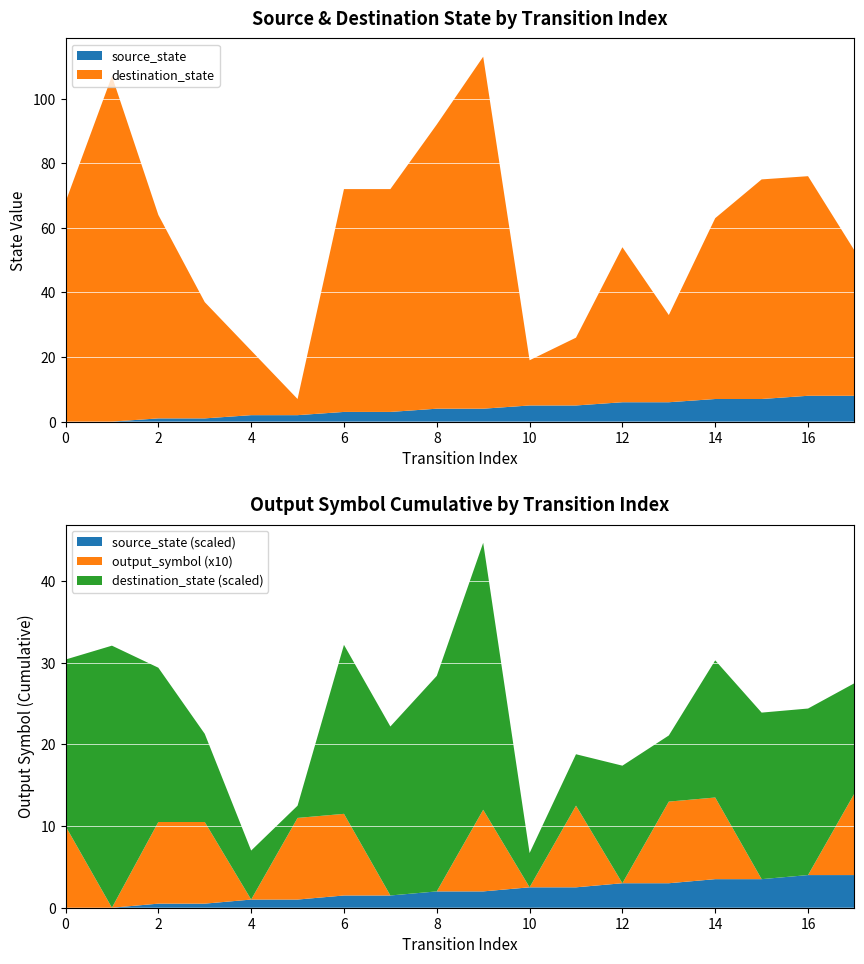

Reading left to right, extract all data points from this chart.

source_state: 0	0	1	1	2	2	3	3	4	4	5	5	6	6	7	7	8	8
destination_state: 68	107	63	36	20	5	69	69	88	109	14	21	48	27	56	68	68	45
output_symbol: 1	0	1	1	0	1	1	0	0	1	0	1	0	1	1	0	0	1